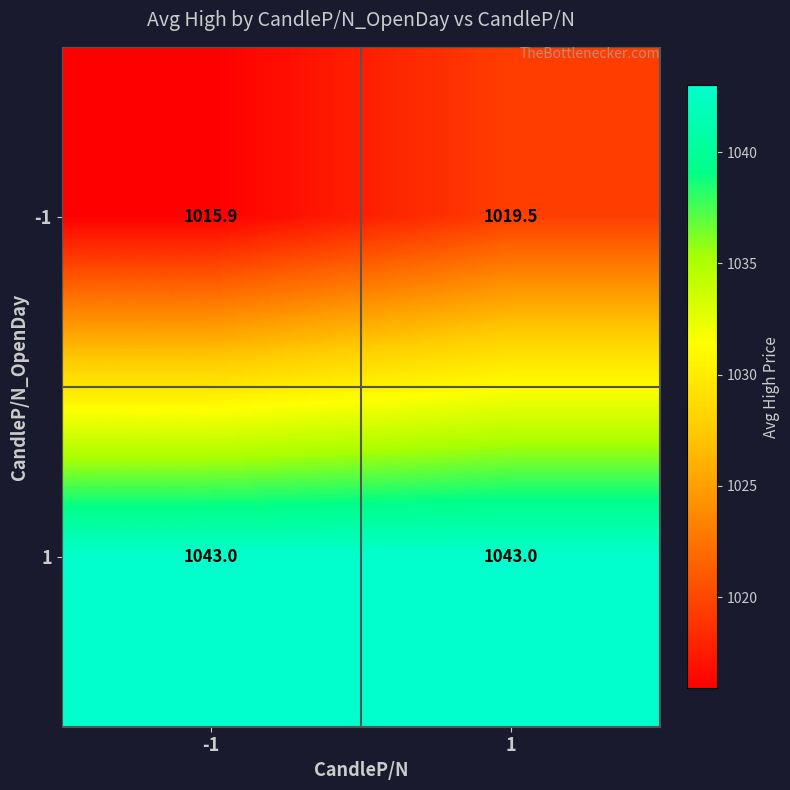

What is the highest value of the -1 series?

1019.5